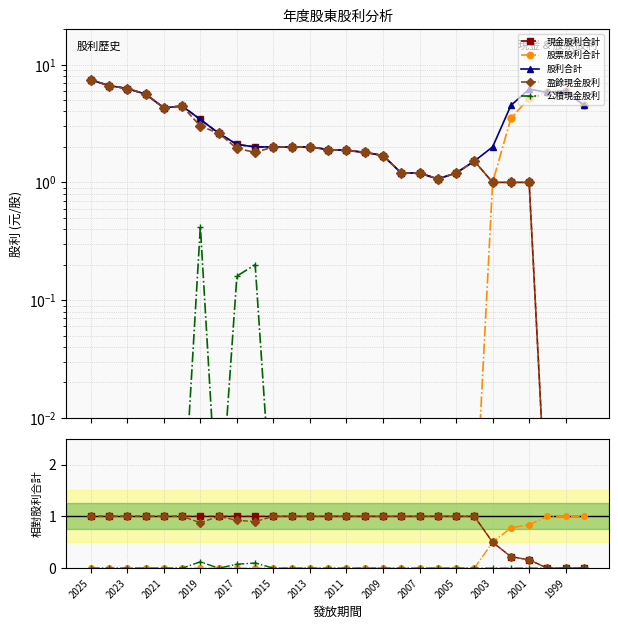

True or false: 股票股利合計 and 股利合計 cross at least once.

False